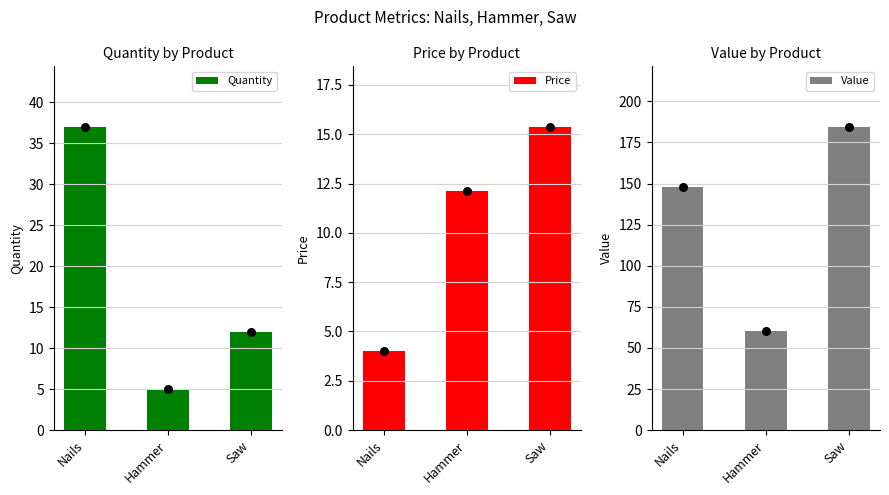

Which series has the largest Y range (max minus min)?

Value